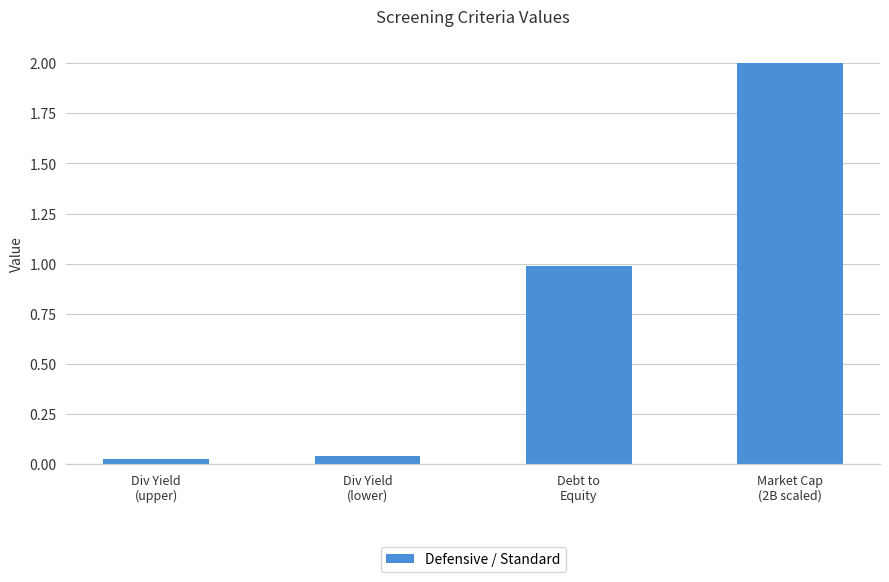

What is the difference between the maximum and minimum values?

2.0